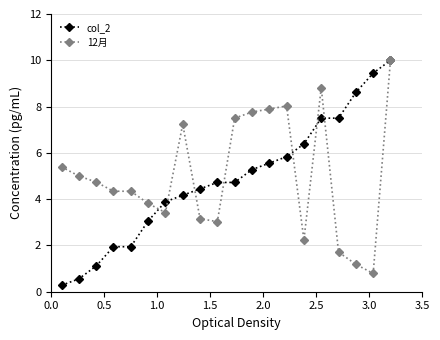

What is the value of the col_2 point at the 2nd from the left?

0.6